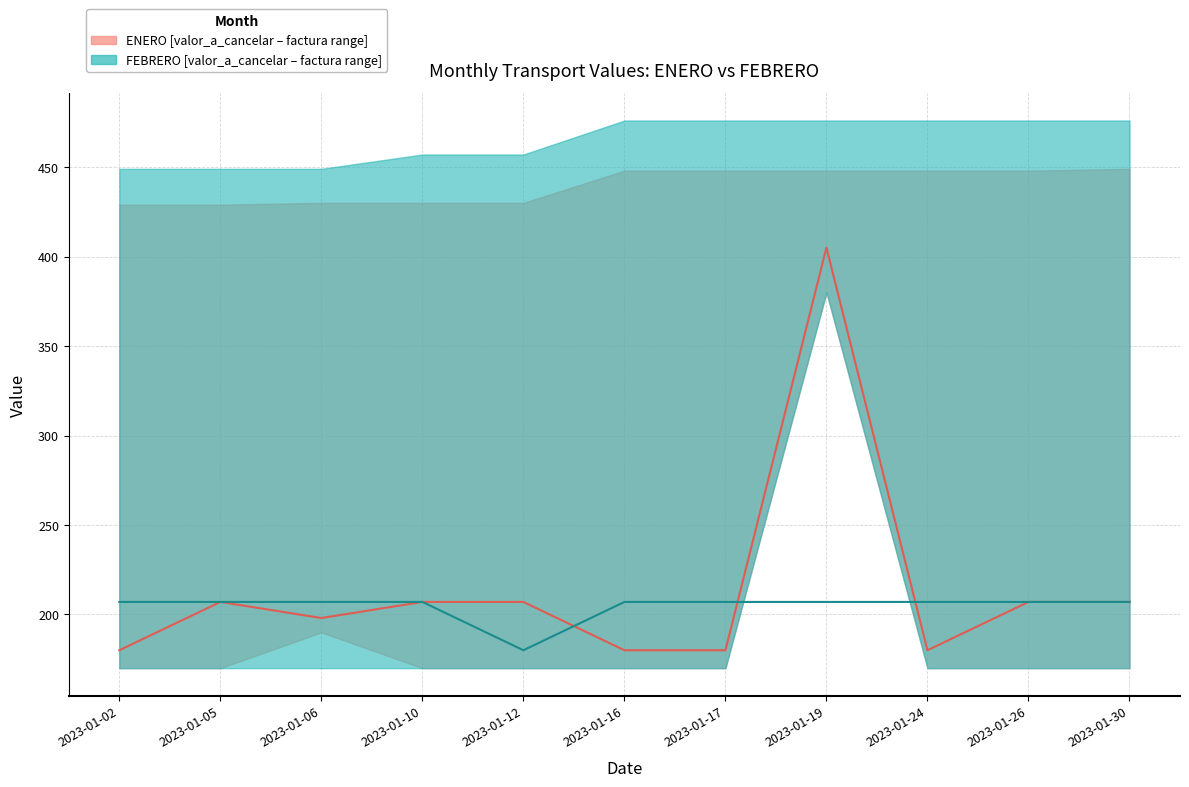

Reading left to right, transcribe all the data shown in this chart.

ENERO_VALOR: 2023-01-02=180	2023-01-05=207	2023-01-06=198	2023-01-10=207	2023-01-12=207	2023-01-16=180	2023-01-17=180	2023-01-19=405	2023-01-24=180	2023-01-26=207	2023-01-30=207
ENERO_valor_a_cancelar: 2023-01-02=170	2023-01-05=170	2023-01-06=190	2023-01-10=170	2023-01-12=170	2023-01-16=170	2023-01-17=170	2023-01-19=380	2023-01-24=170	2023-01-26=170	2023-01-30=170
ENERO_FACTURA: 2023-01-02=429	2023-01-05=429	2023-01-06=430	2023-01-10=430	2023-01-12=430	2023-01-16=448	2023-01-17=448	2023-01-19=448	2023-01-24=448	2023-01-26=448	2023-01-30=449
FEBRERO_VALOR: 2023-01-02=207	2023-01-05=207	2023-01-06=207	2023-01-10=207	2023-01-12=180	2023-01-16=207	2023-01-17=207	2023-01-19=207	2023-01-24=207	2023-01-26=207	2023-01-30=207
FEBRERO_valor_a_cancelar: 2023-01-02=170	2023-01-05=170	2023-01-06=170	2023-01-10=170	2023-01-12=170	2023-01-16=170	2023-01-17=170	2023-01-19=380	2023-01-24=170	2023-01-26=170	2023-01-30=170
FEBRERO_FACTURA: 2023-01-02=449	2023-01-05=449	2023-01-06=449	2023-01-10=457	2023-01-12=457	2023-01-16=476	2023-01-17=476	2023-01-19=476	2023-01-24=476	2023-01-26=476	2023-01-30=476